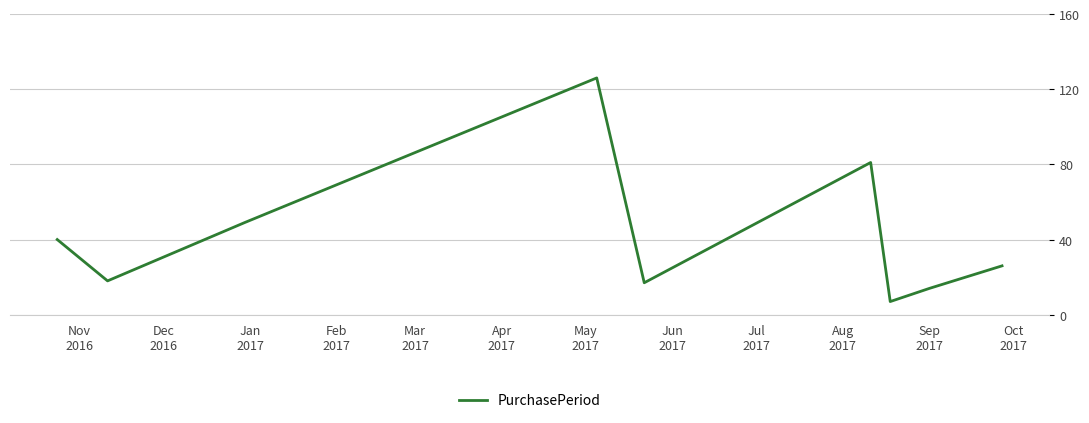

What is the greatest value displayed?

126